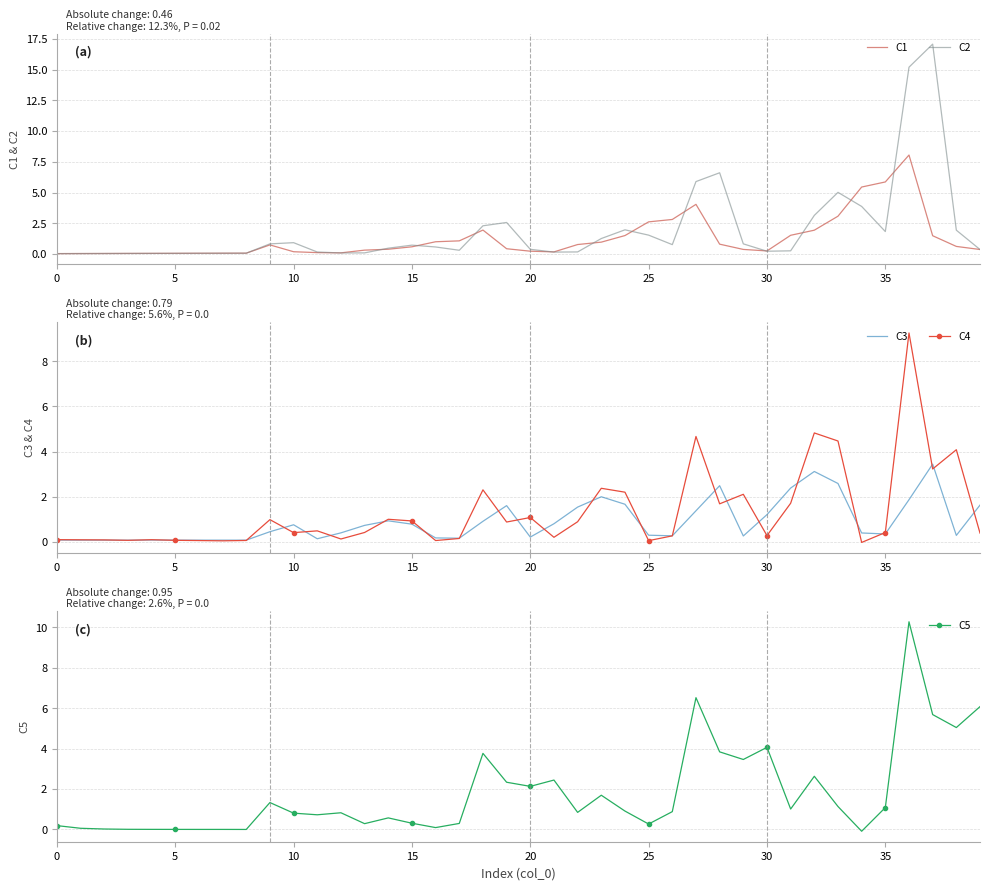

True or false: C5 has more than 0 points higher than both neighbors.

True